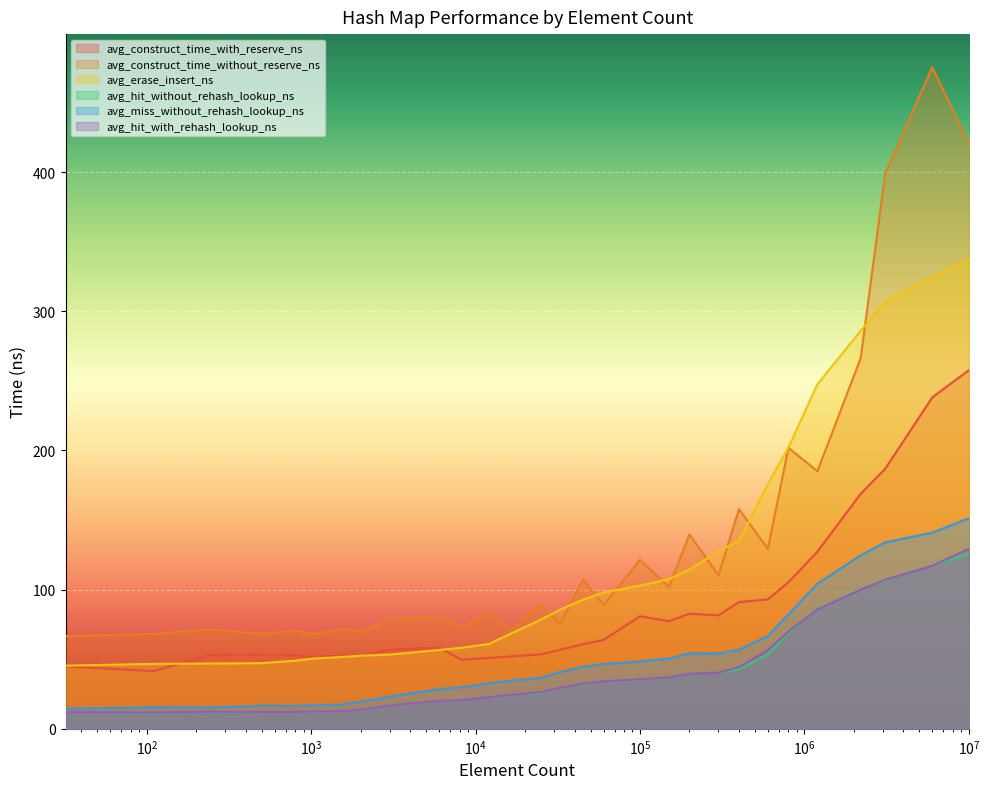

How many lines are shown in the chart?

6